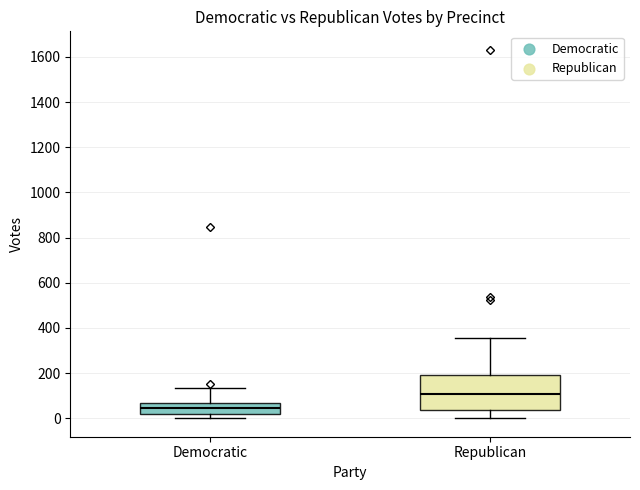

Where does the lower whisker of the box for Republican end on the y-axis? The values are not printed on the chart, so give them approximately, as read against the axis.

0